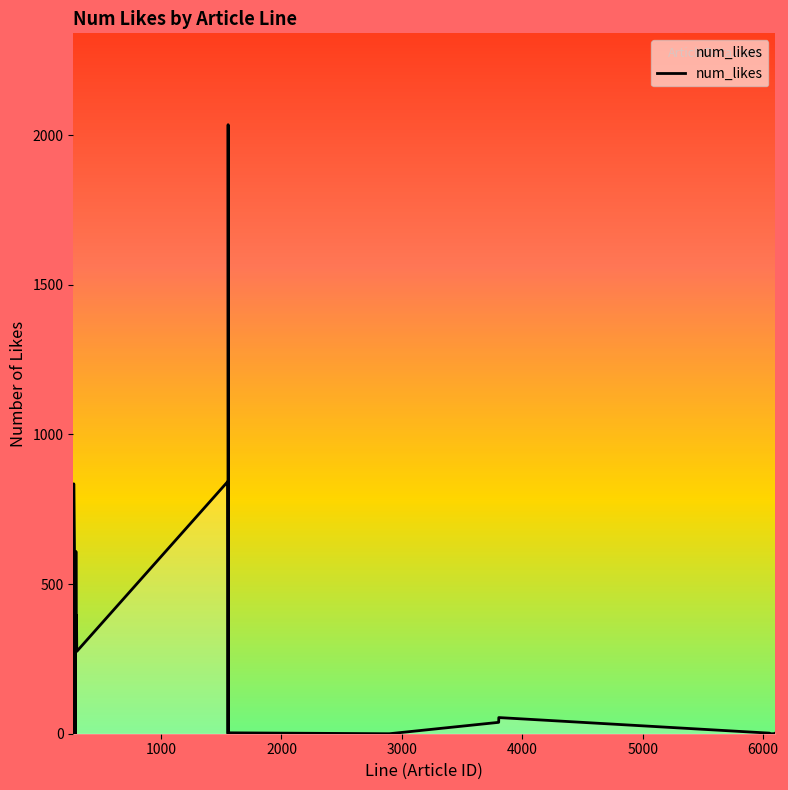

What is the greatest value displayed?

2035